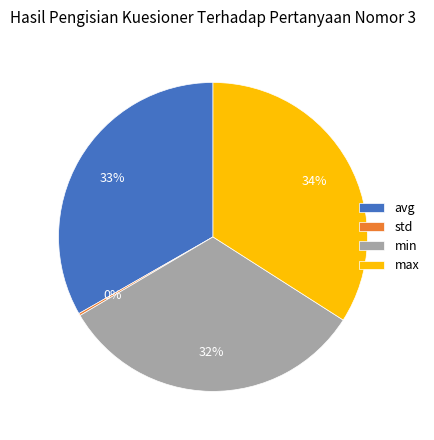

What percentage is the max slice, to the nearest percent?

34%